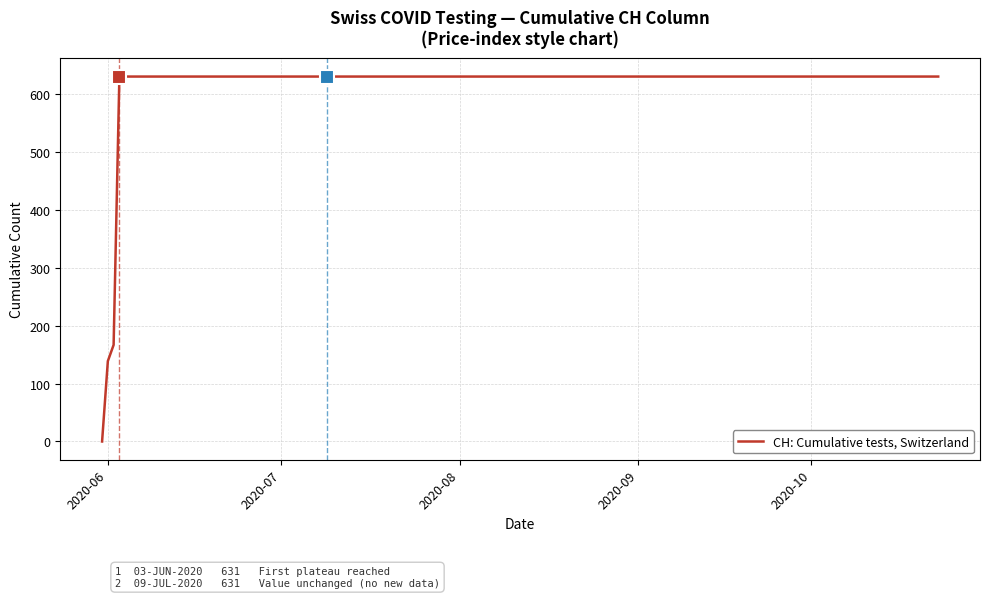

What is the greatest value displayed?

631